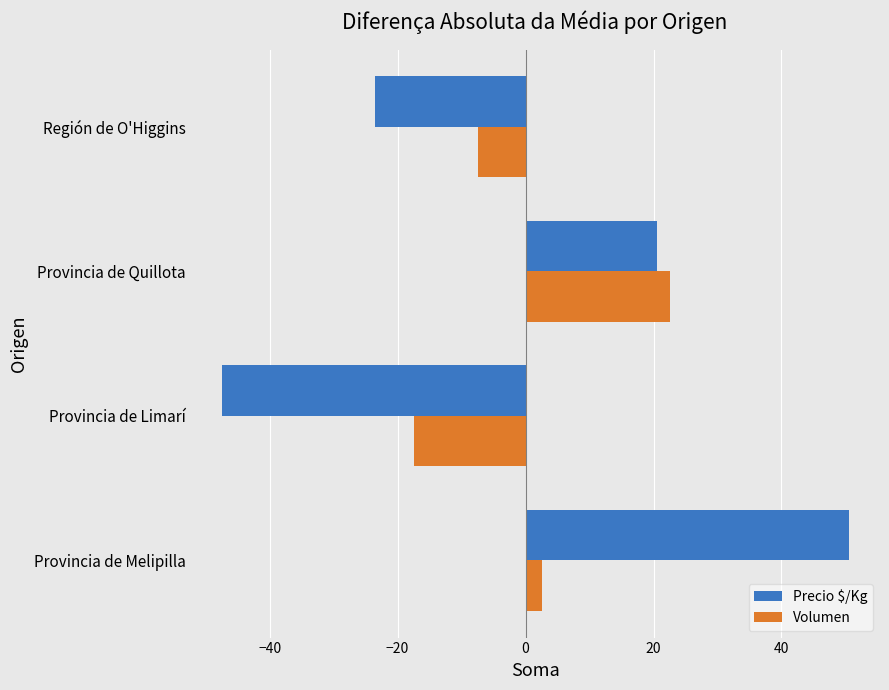

Is it true that Volumen equals 40.0 at Provincia de Quillota?

False